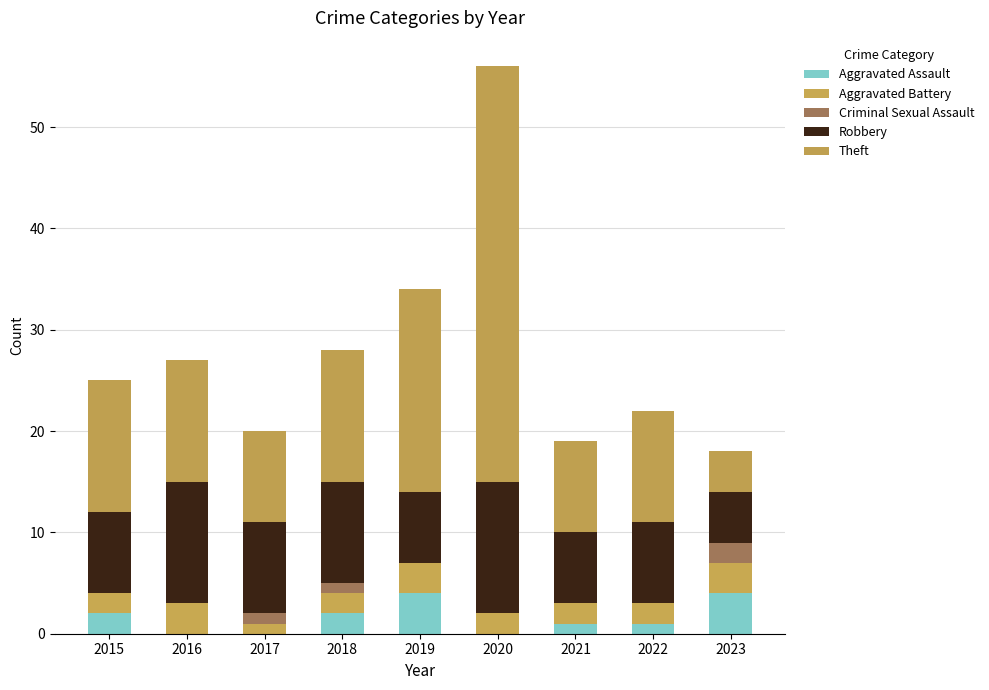

List the series in order of their peak value, highest first.

Theft, Robbery, Aggravated Assault, Aggravated Battery, Criminal Sexual Assault